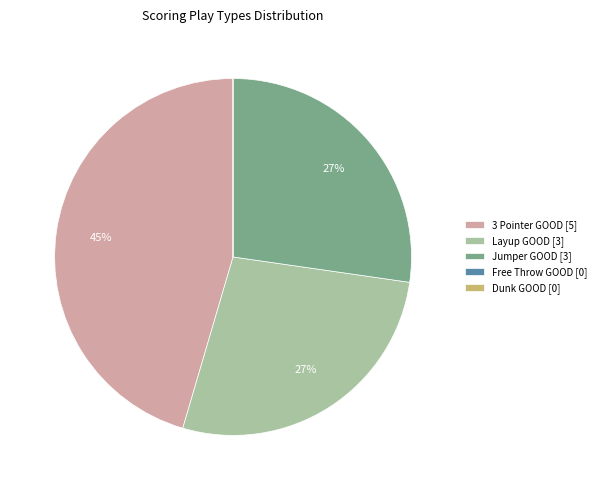

The Layup GOOD [3] slice represents 27% of the pie. True or false?

True